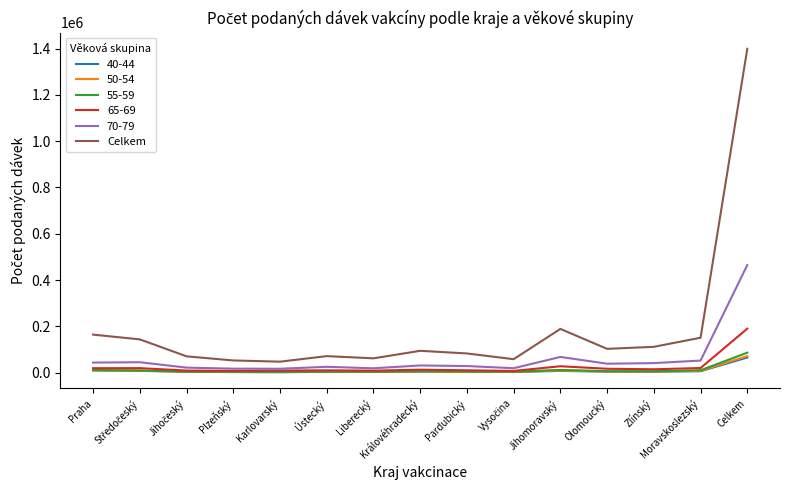

What position from the right is Olomoucký?

4